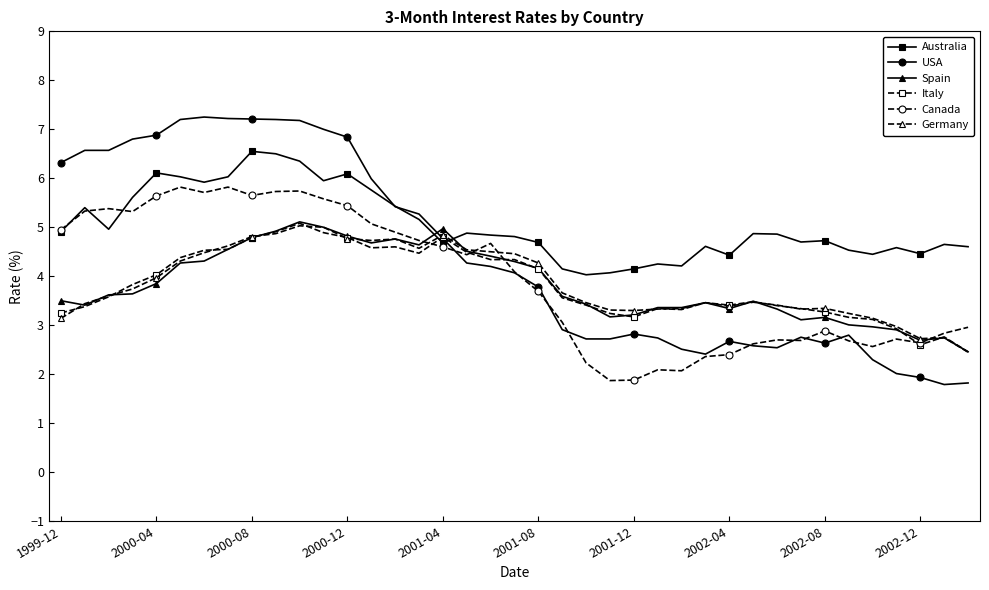

Which series has the largest total across all categories?

Australia